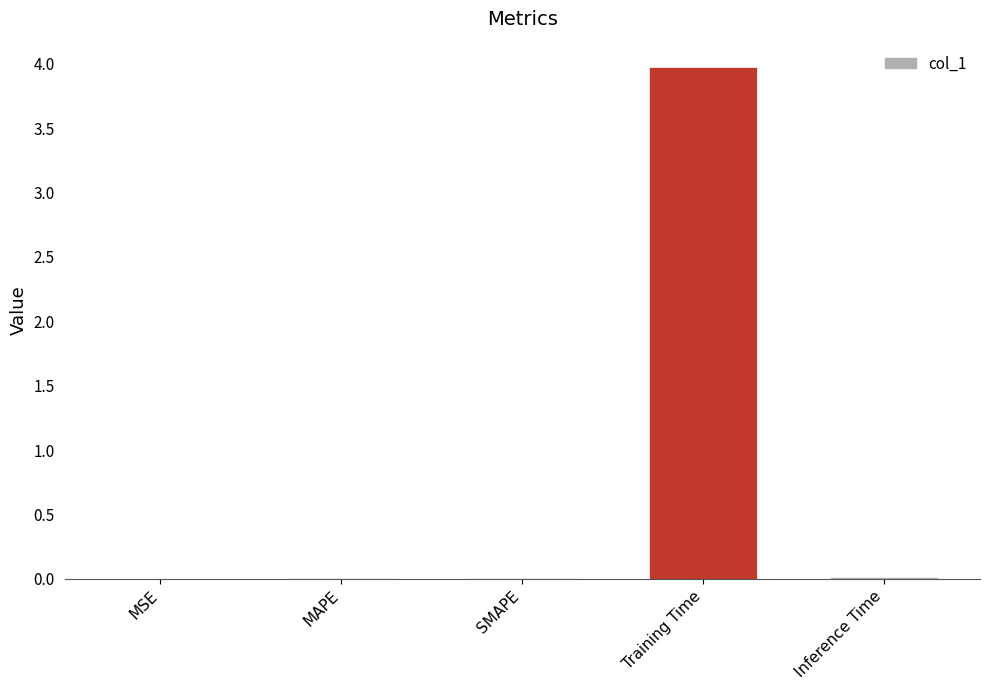

What is the sum of all values?

4.0